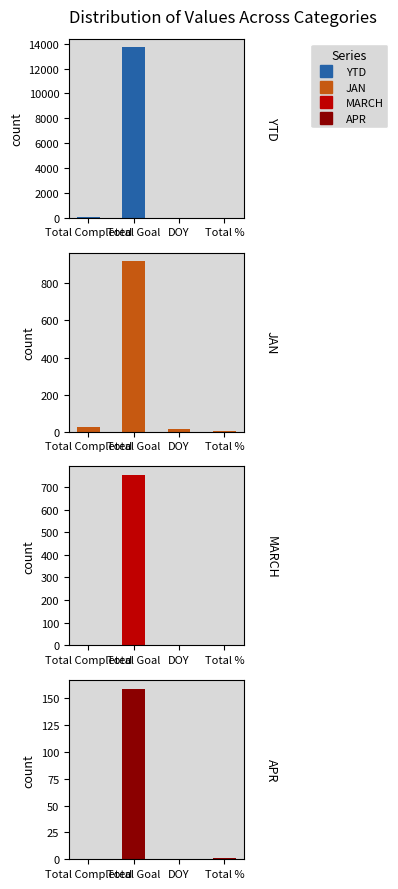

Is the value of JAN at DOY greater than the value of YTD at Total Completed?

No